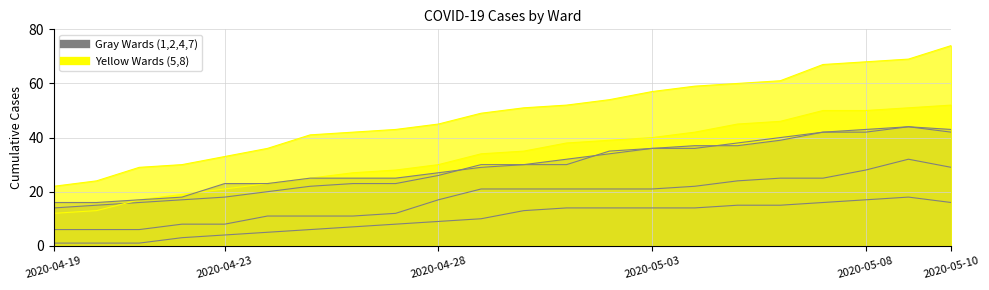

At which label does Ward 7 reach its minimum?

2020-04-19